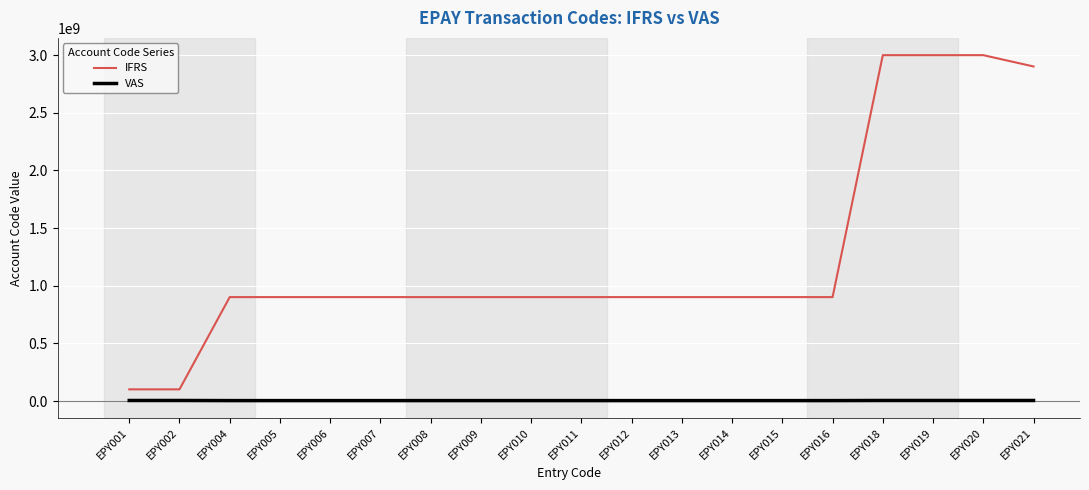

Between EPY009 and EPY020, which series saw the biggest shift?

IFRS